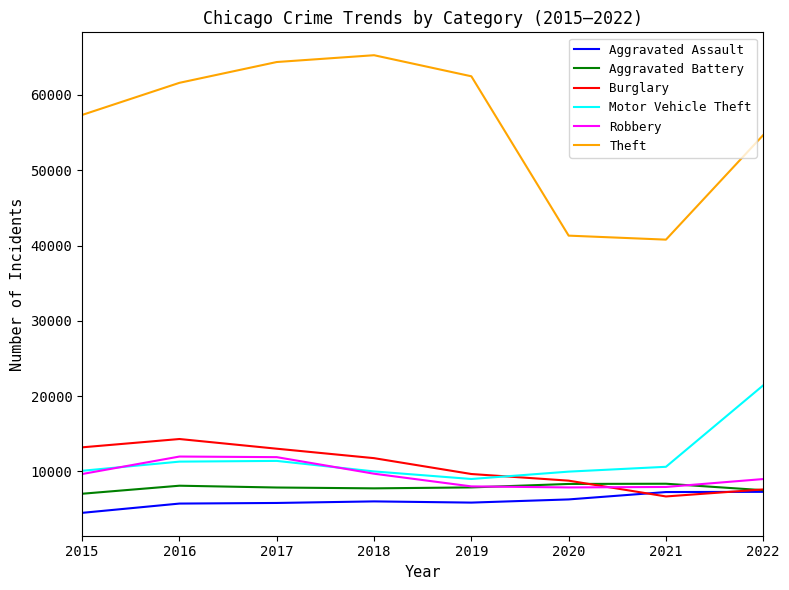

How many categories are shown in the chart?

8